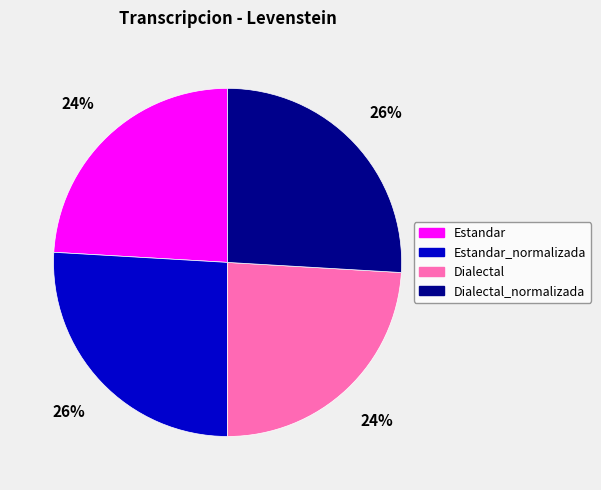

The Estandar slice represents 24% of the pie. True or false?

True